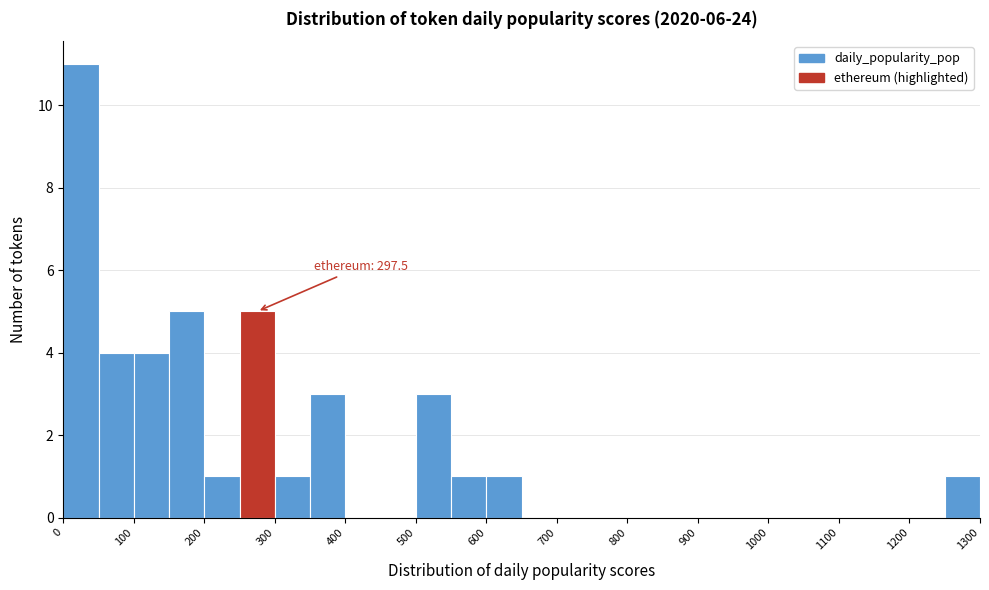

Over which range of the x-axis is the bar tallest?

0 to 50